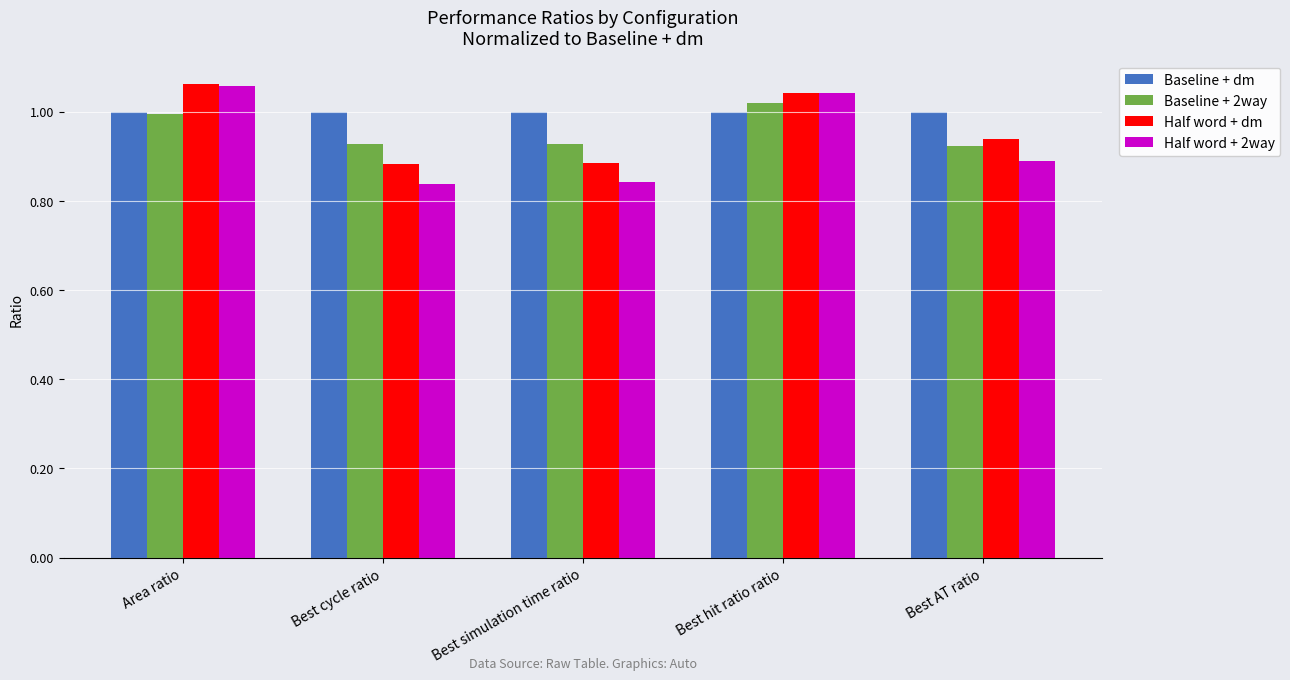

Which category has the highest value in the Half word + 2way series?

Area ratio